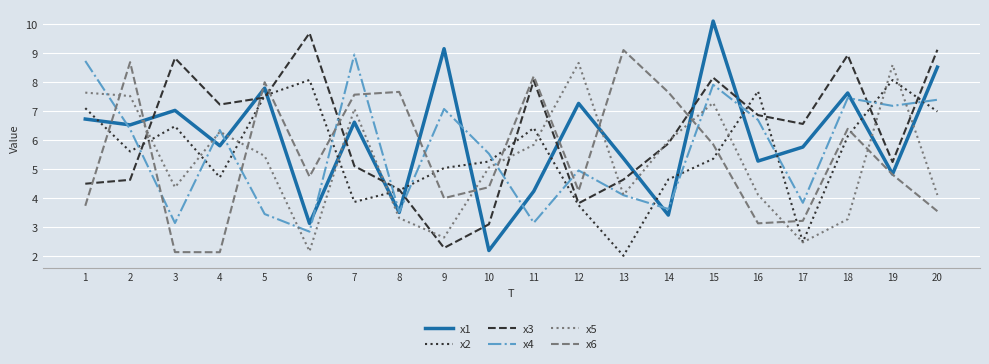

Between which two adjacent categories do x1 and x6 first intersect?

1 and 2